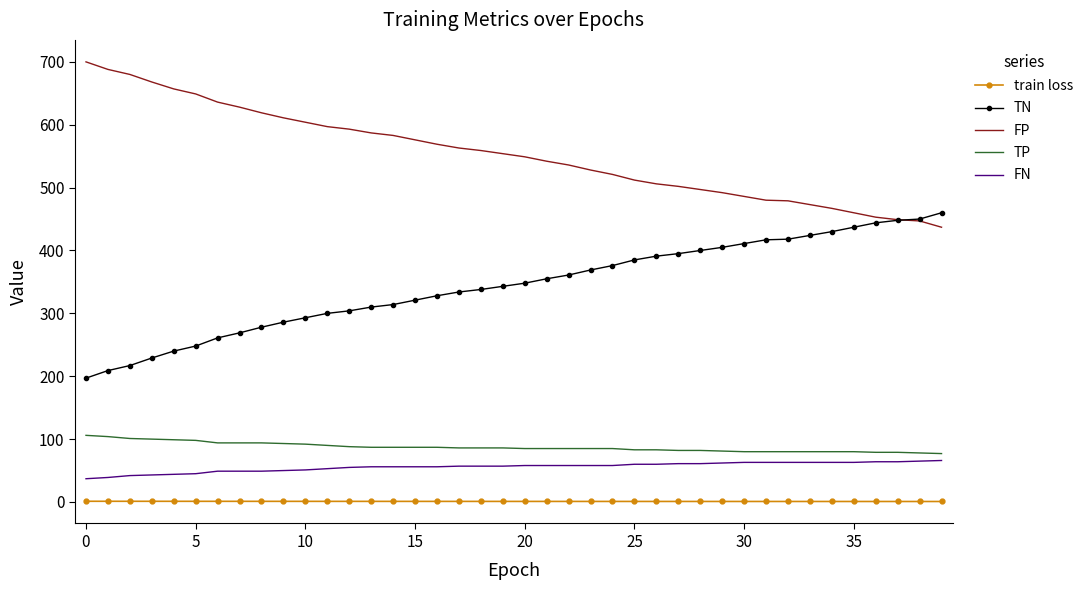

Which series has the largest total across all categories?

FP